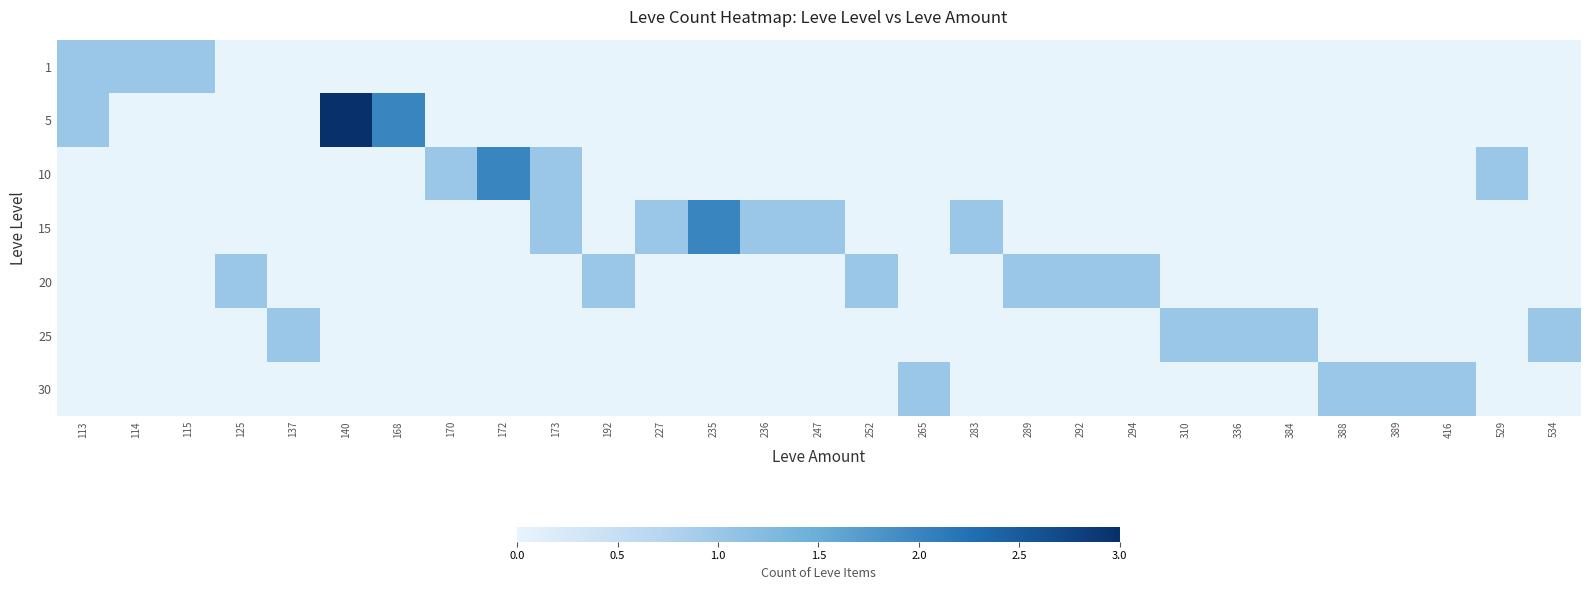

What is the difference between the second highest and minimum values in the 1 series?

1